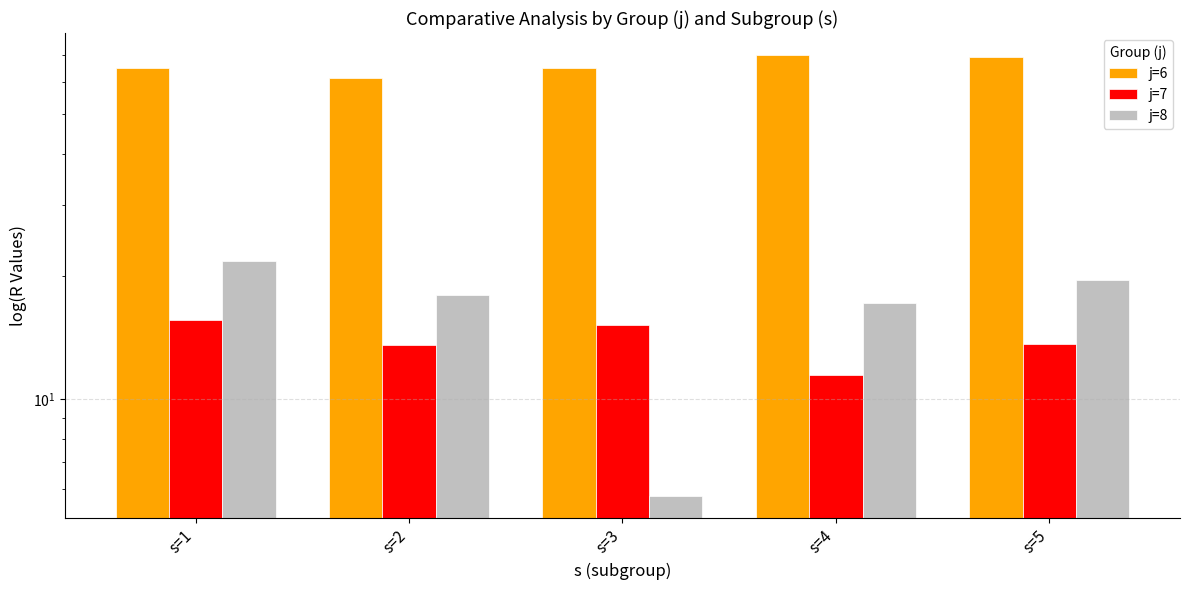

What are all the series names shown in the legend?

j=6, j=7, j=8